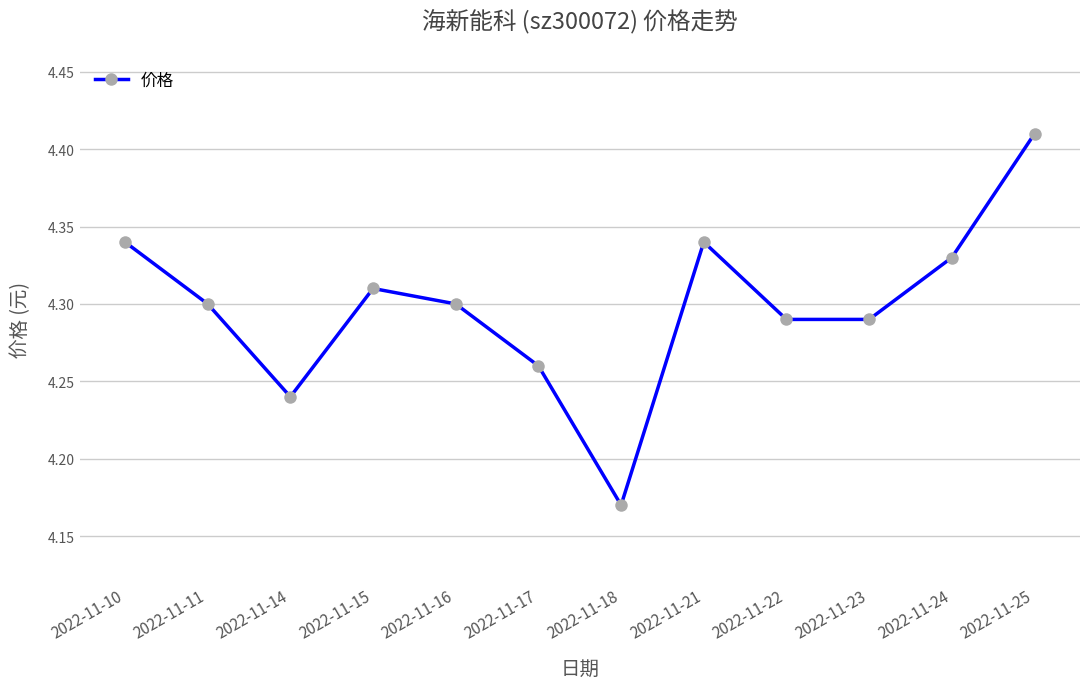

How many data points does each series have?

12